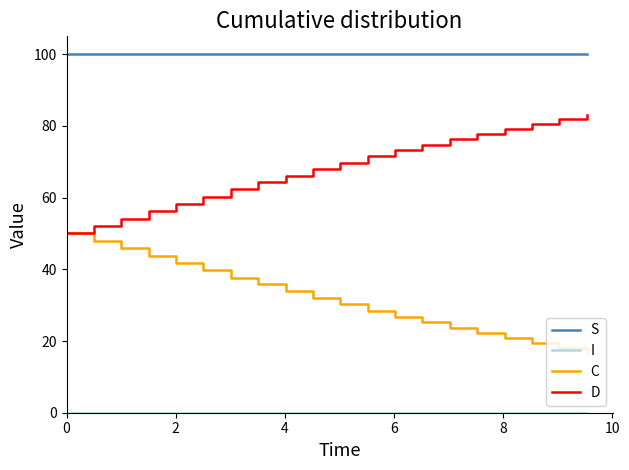

What is the maximum value for D?

83.0